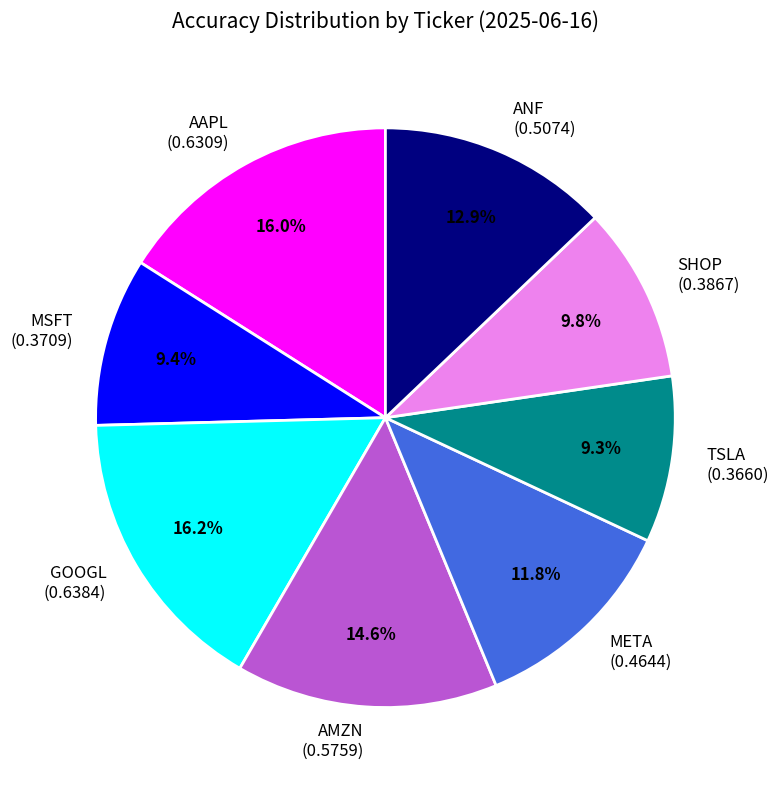

Does TSLA account for over 50% of the chart?

No